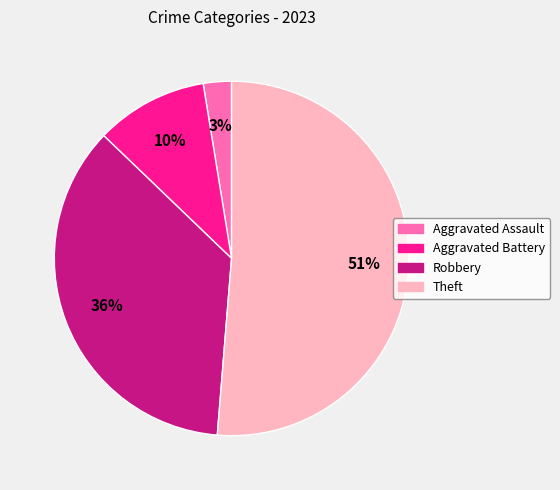

What is the majority slice?

Theft